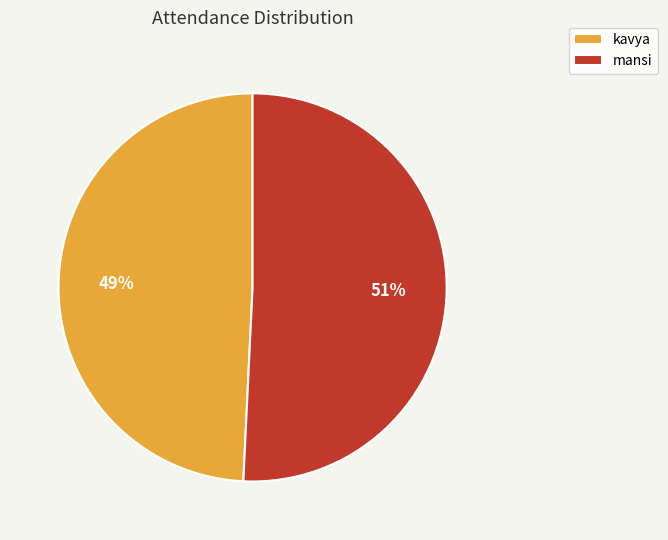

The kavya slice represents 49% of the pie. True or false?

True